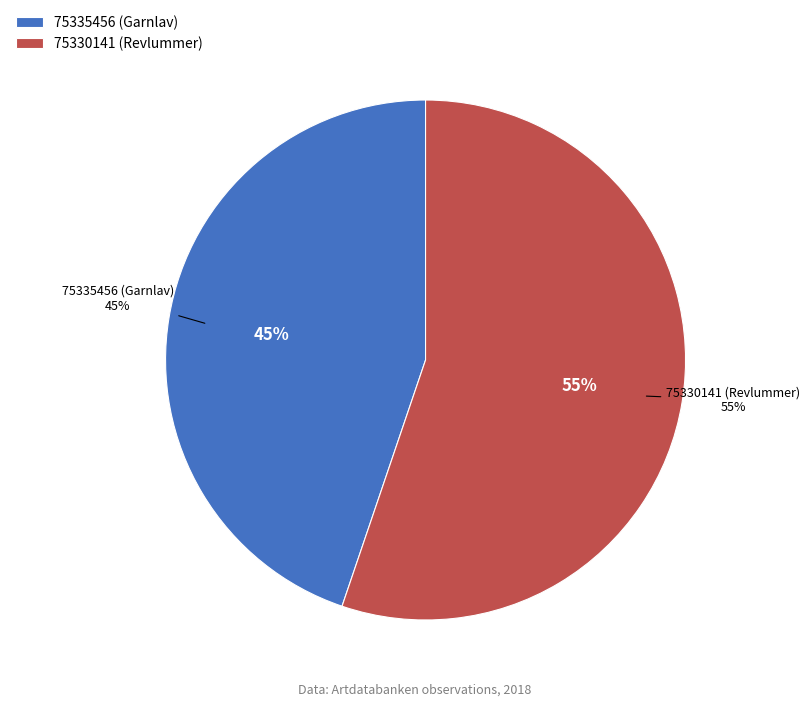

To the nearest percent, what portion does 75330141 (Revlummer) represent?

55%